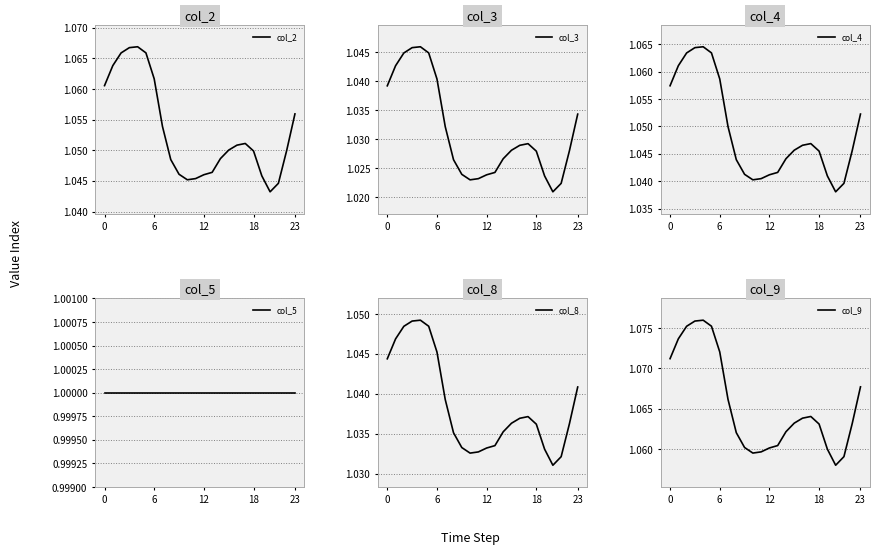

How many categories are shown in the chart?

24